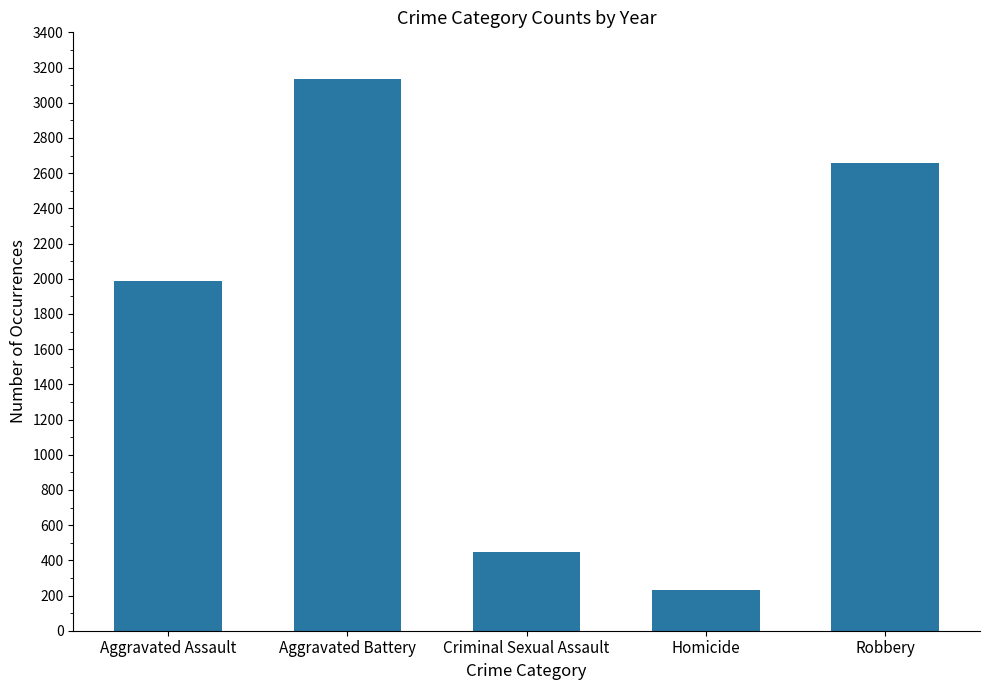

Does the chart contain stacked bars?

No